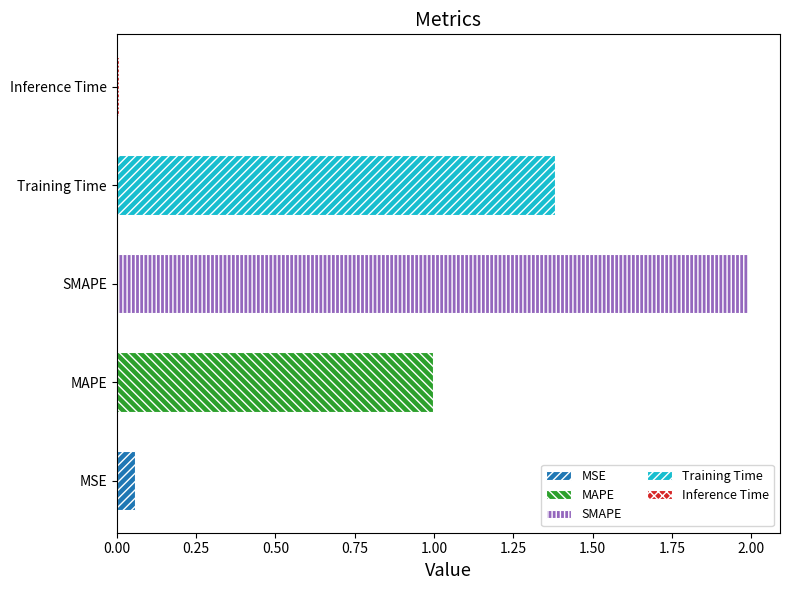

What is the value of the 3rd bar from the left?

2.0